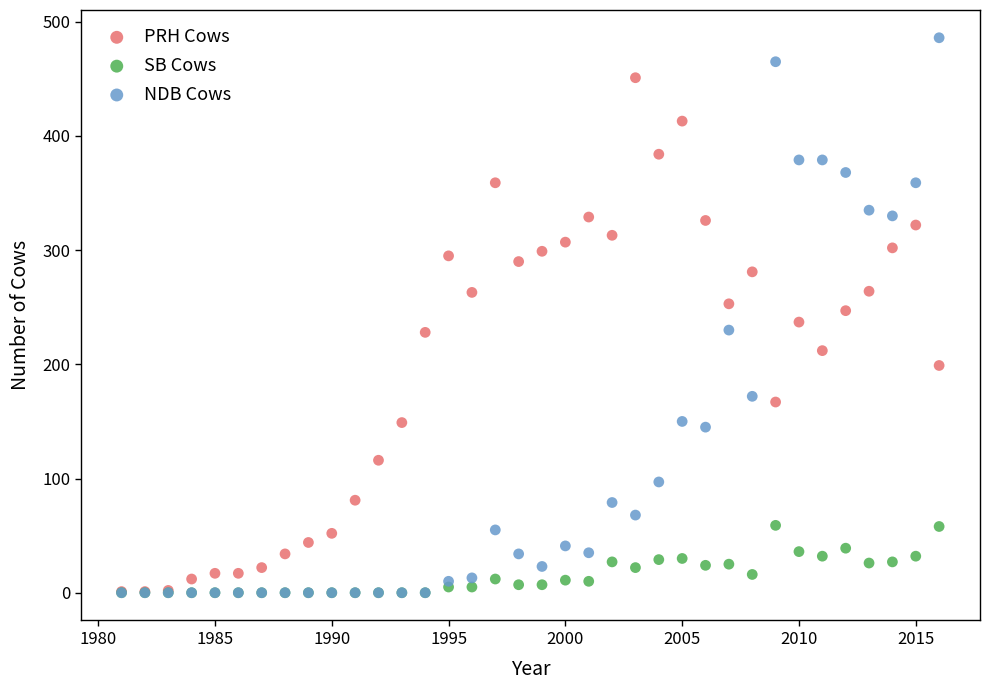

What are all the series names shown in the legend?

PRH Cows, SB Cows, NDB Cows